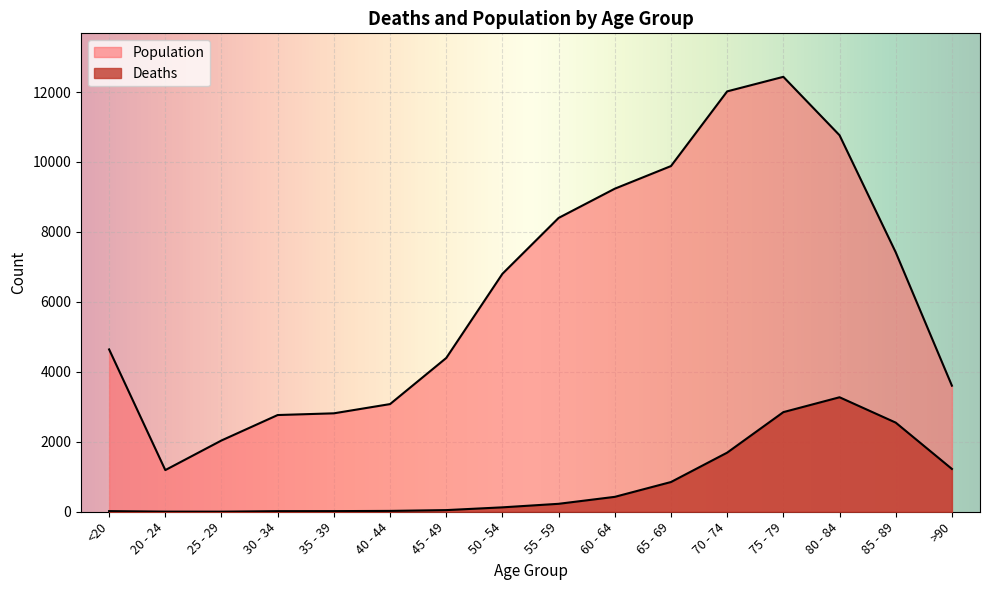

What are all the series names shown in the legend?

Deaths, Population